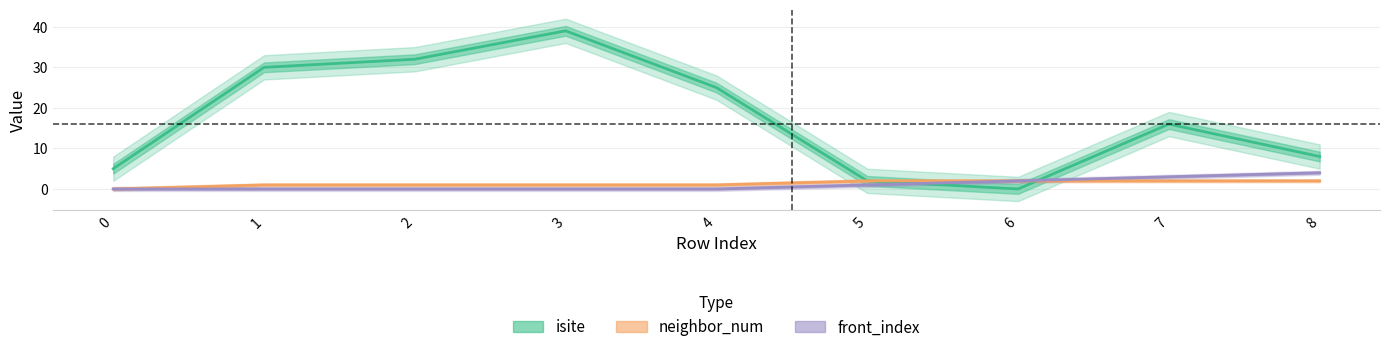

Reading left to right, extract all data points from this chart.

isite: 5	30	32	39	25	2	0	16	8
neighbor_num: 0	1	1	1	1	2	2	2	2
front_index: 0	0	0	0	0	1	2	3	4